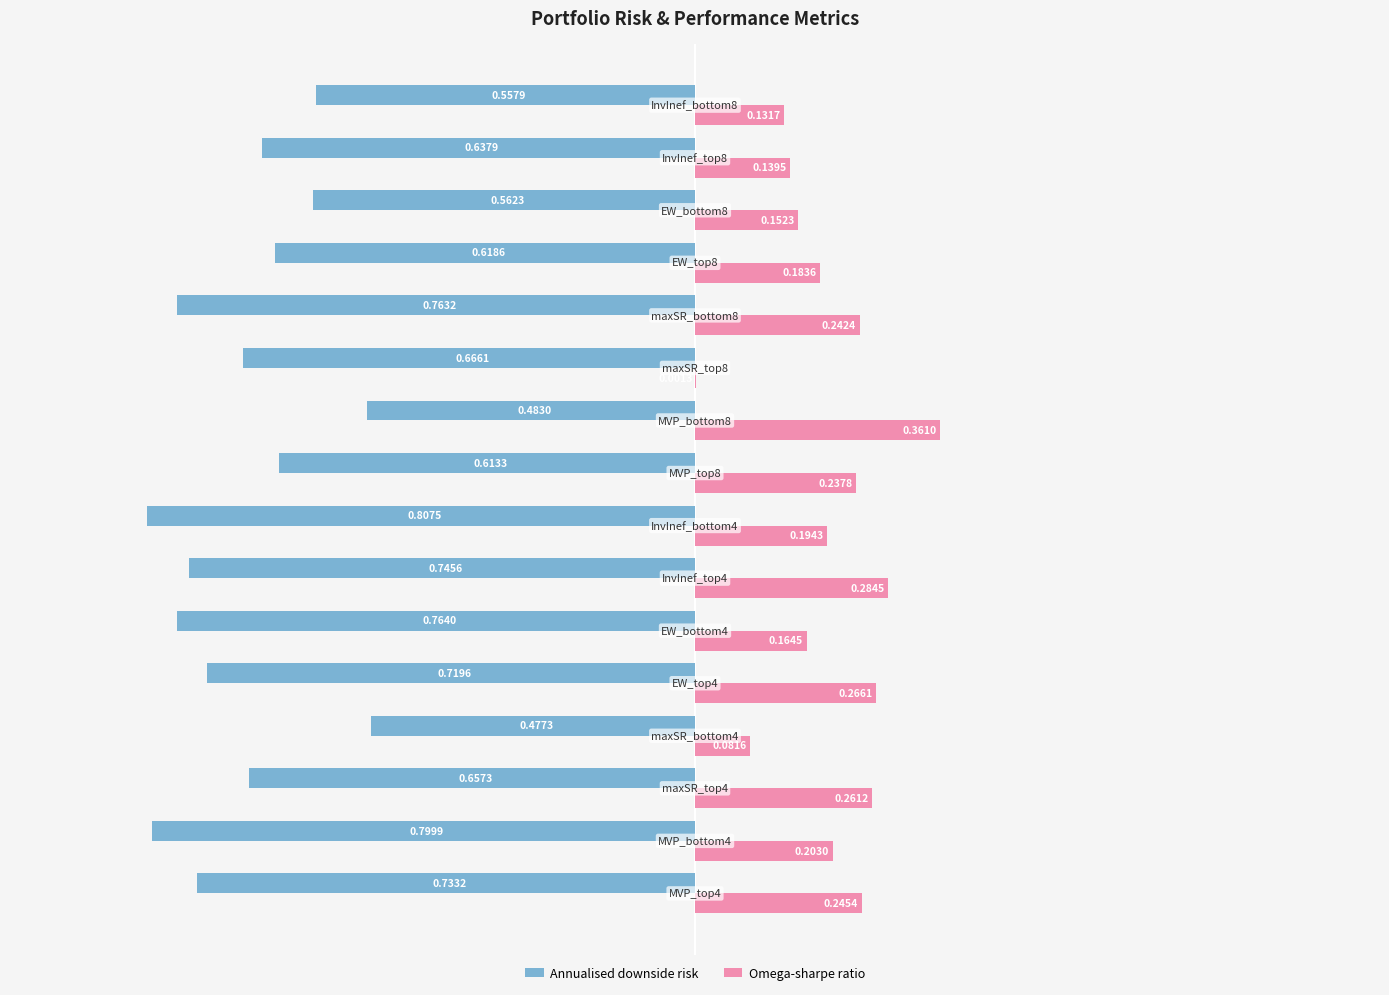

What is the difference between the maximum and minimum values in the Annualised downside risk series?

0.3